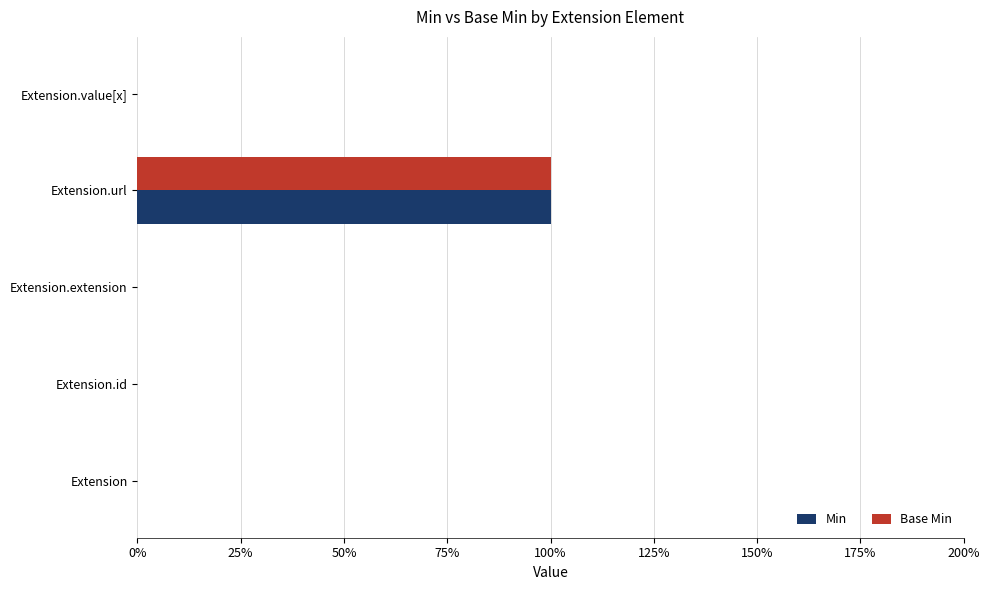

Which series has the largest total across all categories?

Min